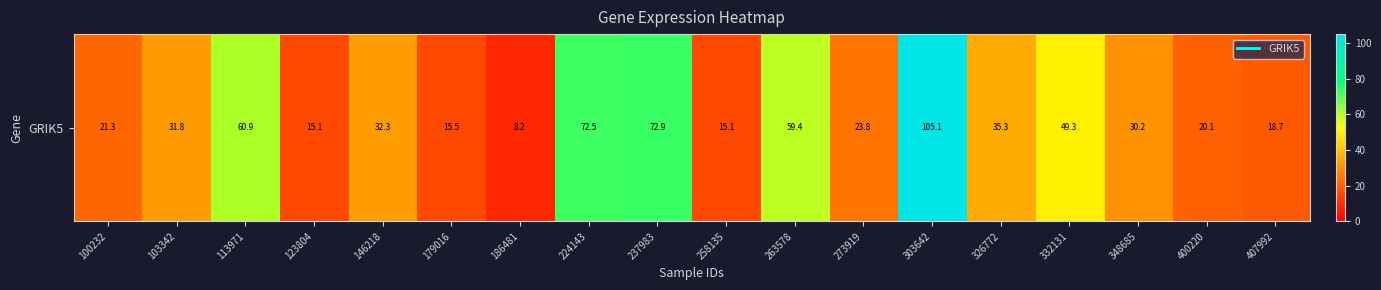

Rank the categories by value from lowest to highest.

186481, 123804, 258135, 179016, 407992, 400220, 100232, 273919, 348685, 103342, 146218, 326772, 332131, 263578, 113971, 224143, 237983, 303642